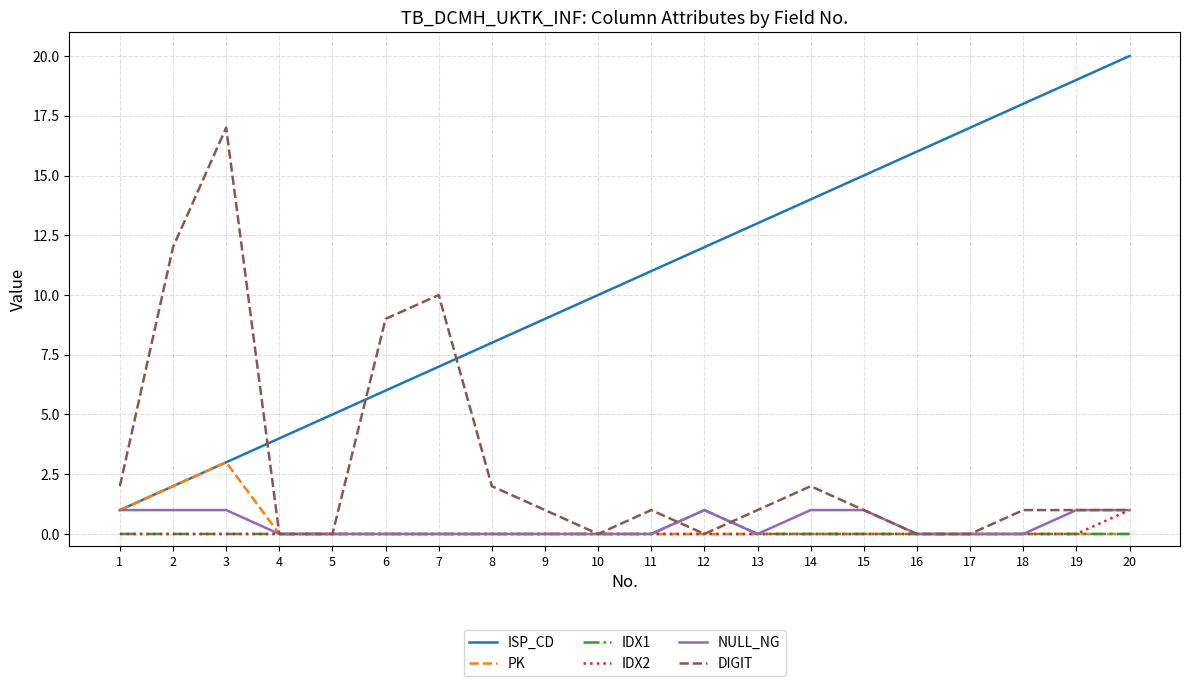

The value of NULL_NG at 17 is 1. True or false?

False